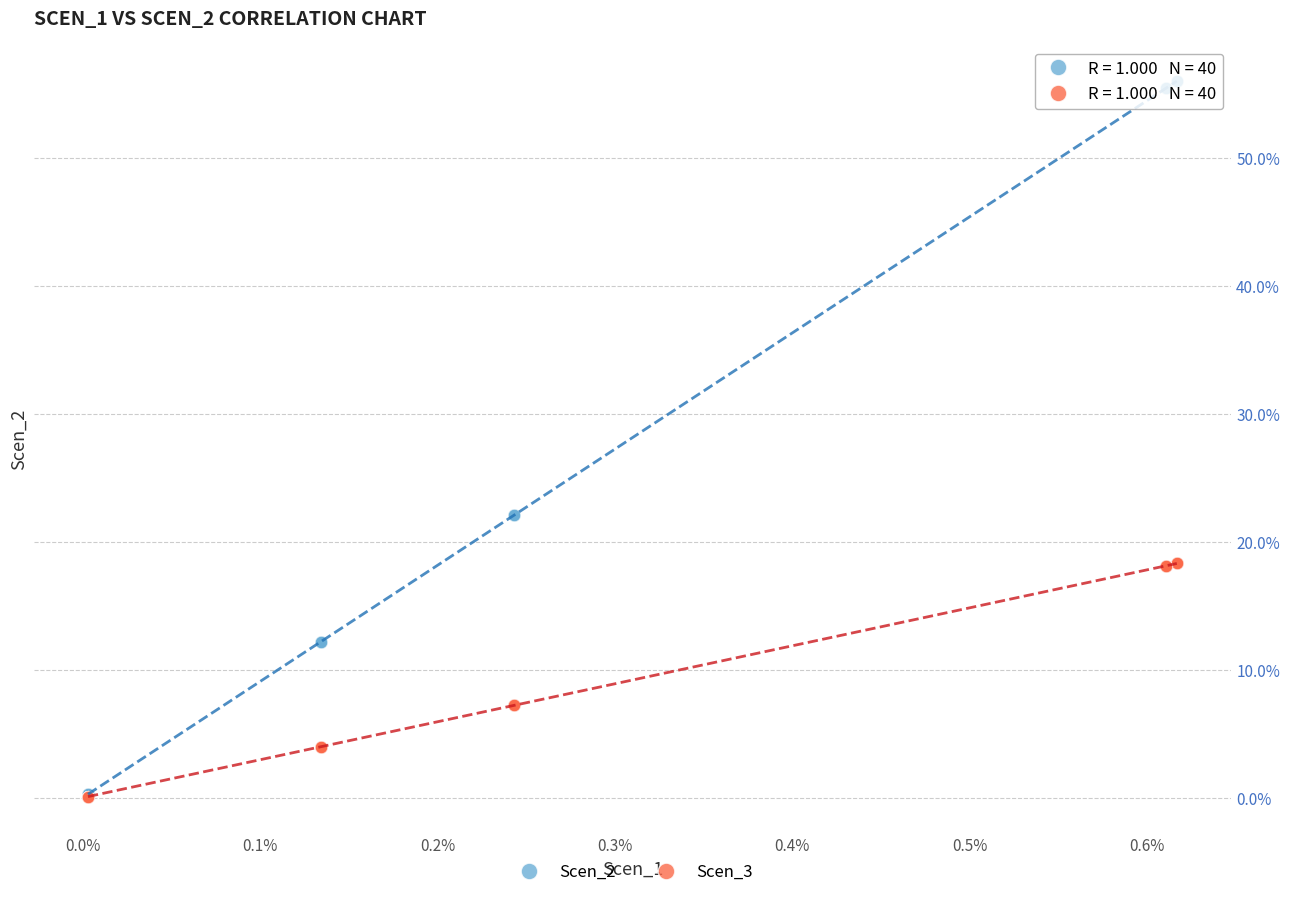

Which series reaches the maximum Y coordinate?

Scen_2